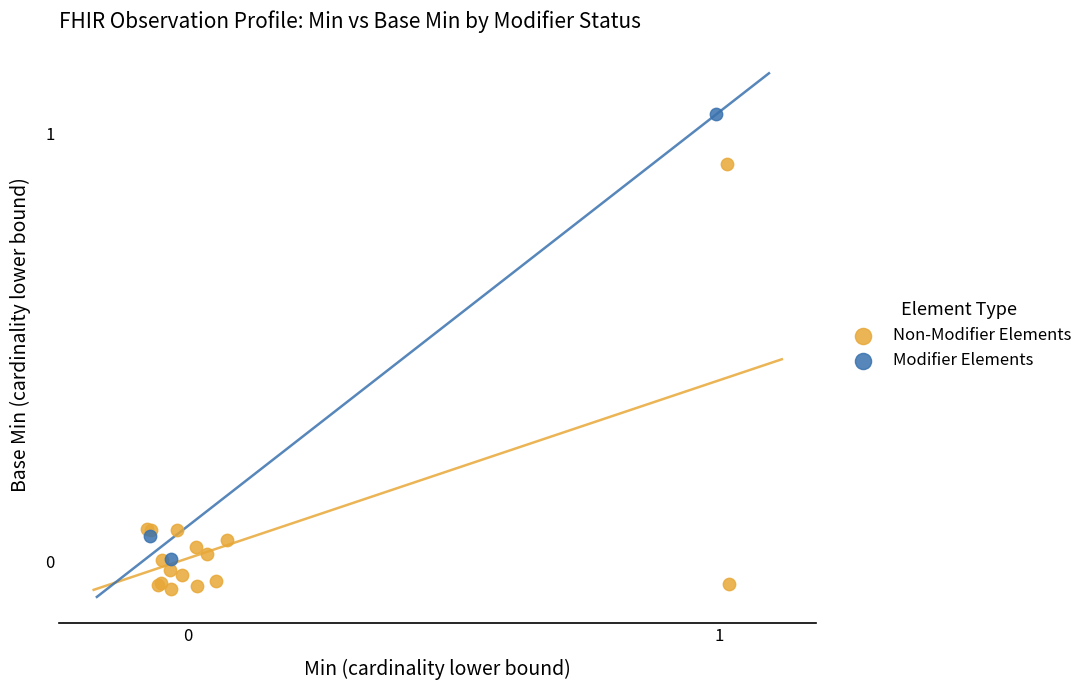

Which series reaches the minimum Y coordinate?

Non-Modifier Elements